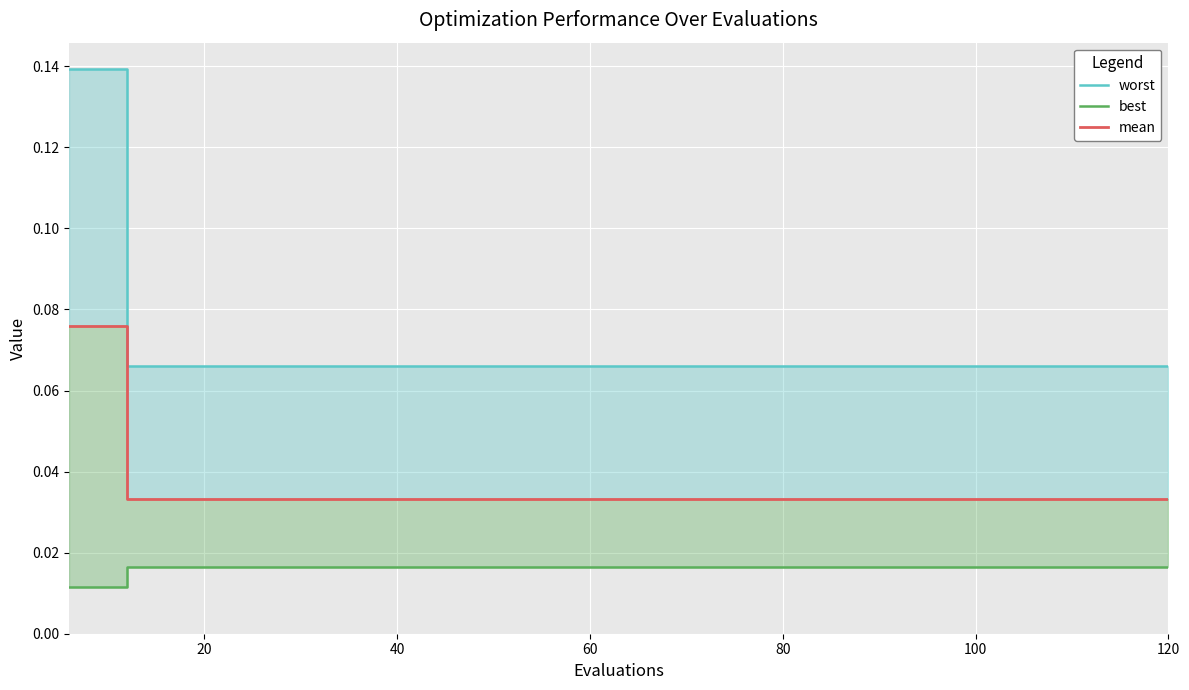

At how many categories does at least one series exceed 0?

20